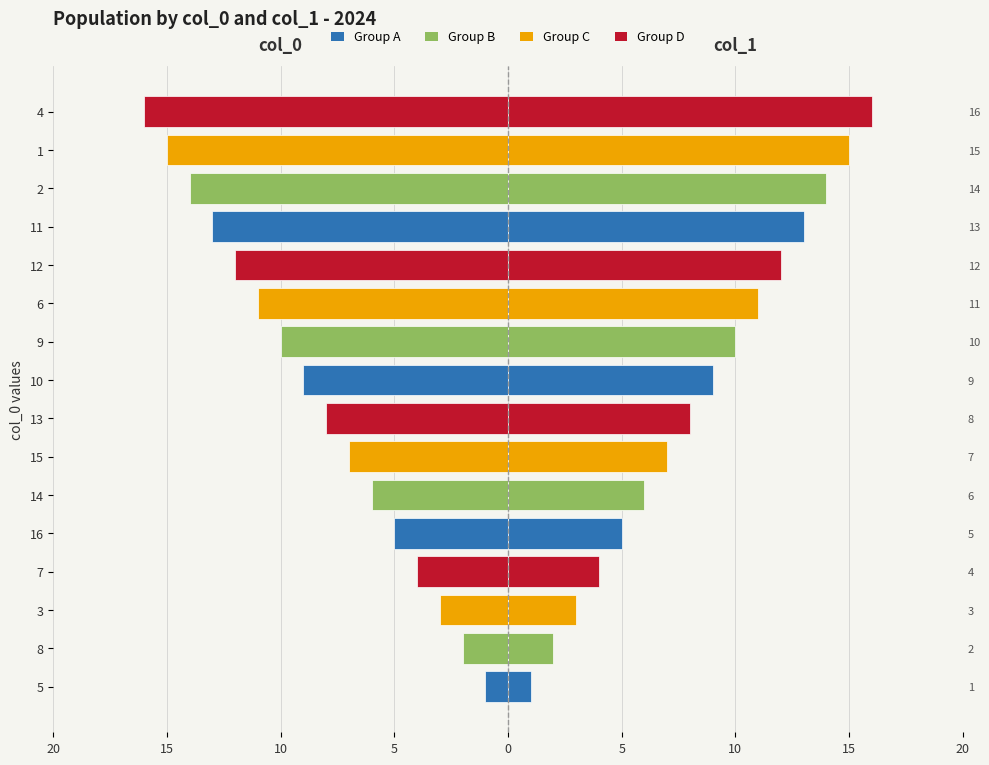

What is the difference between the second highest and second lowest values in the col_1 (Right) series?

13